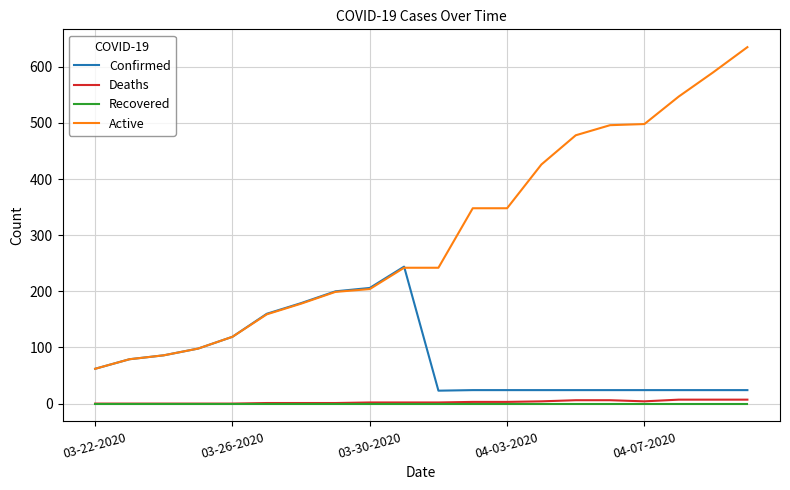

True or false: Confirmed and Deaths cross at least once.

False